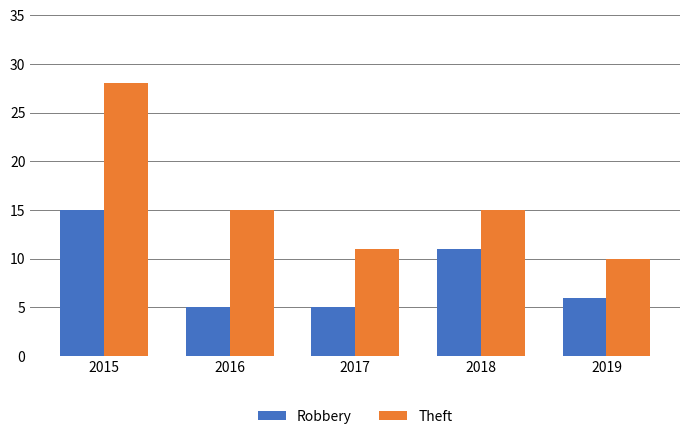

Which series has the largest range (max minus min)?

Theft